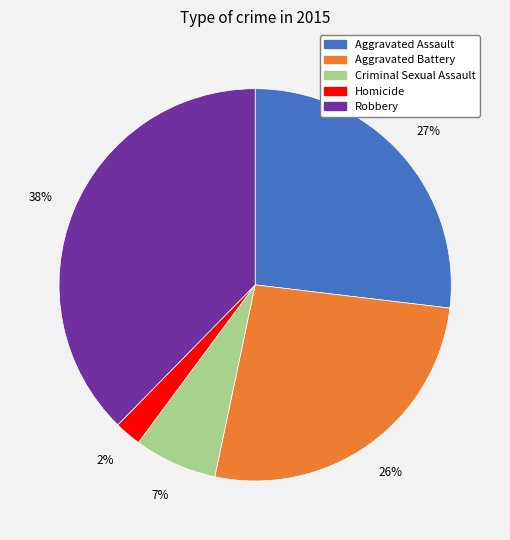

True or false: Robbery accounts for 32% of the total.

False